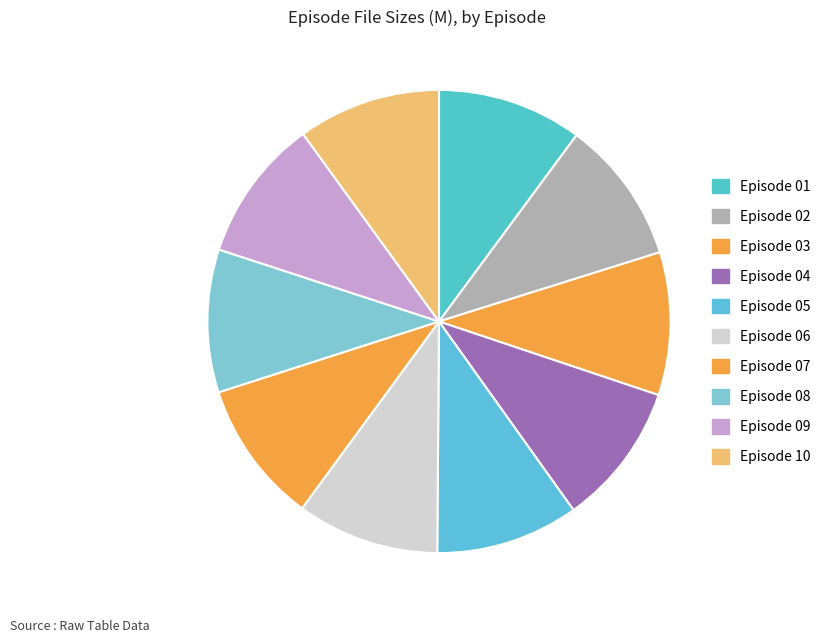

How many slices are in this pie chart?

10